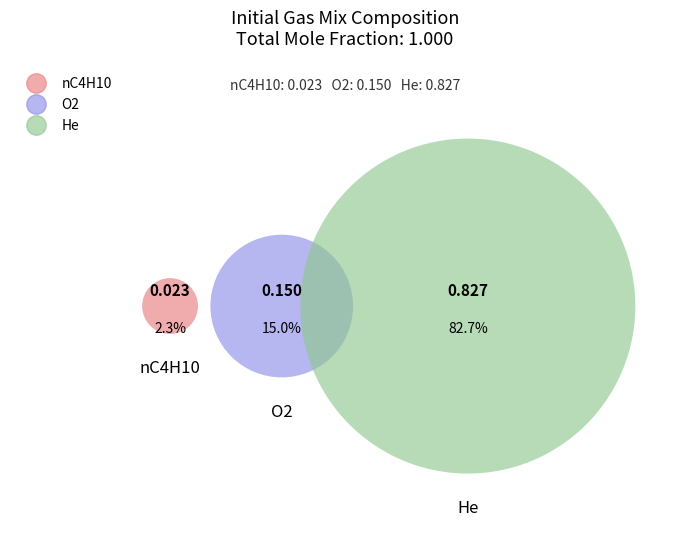

To the nearest percent, what percentage of the pie is O2?

15%